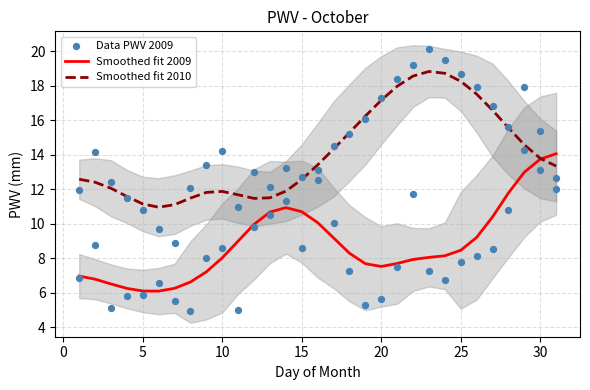

What are all the series names shown in the legend?

Smoothed fit 2009, Smoothed fit 2010, Data PWV 2009